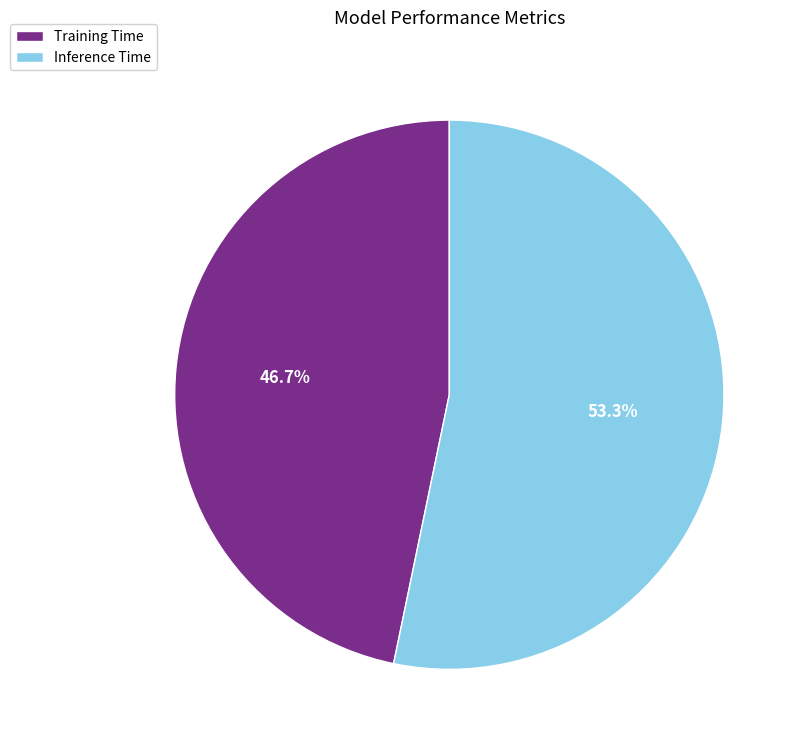

Rank the categories by value from highest to lowest.

Inference Time, Training Time